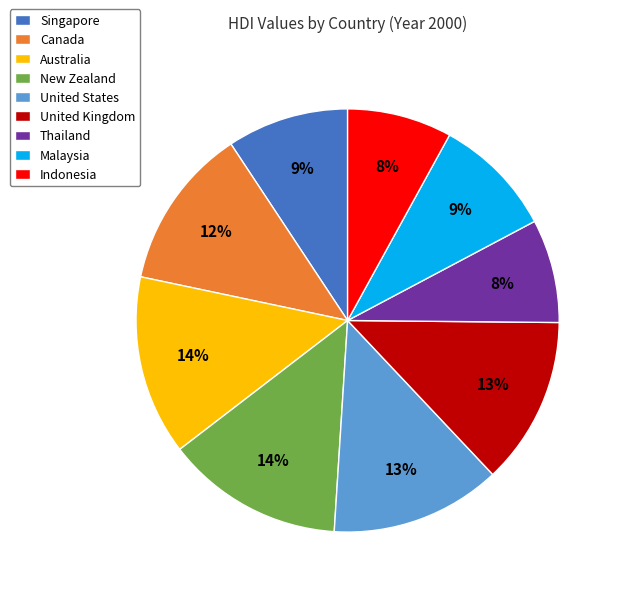

Is United Kingdom the majority of the pie?

No